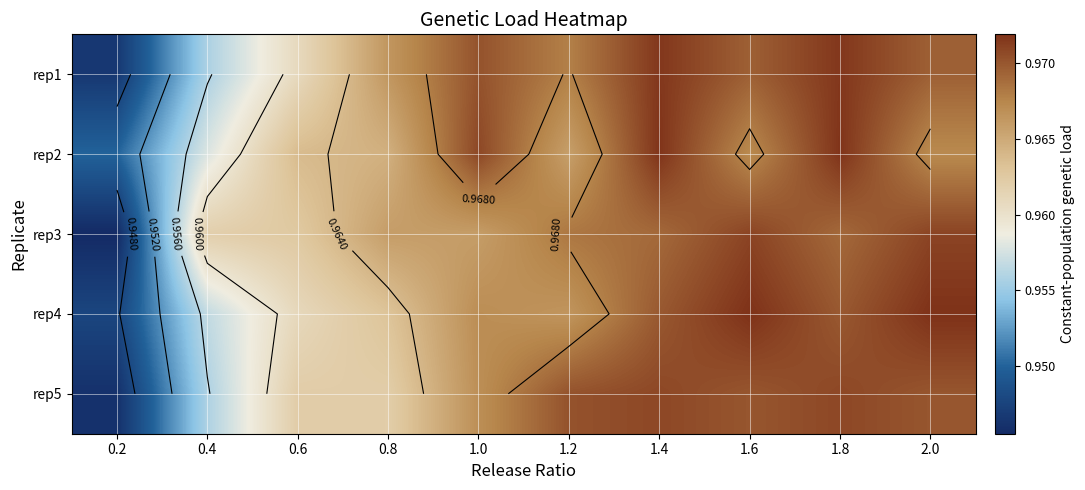

Which category has the lowest value across all series?

0.2